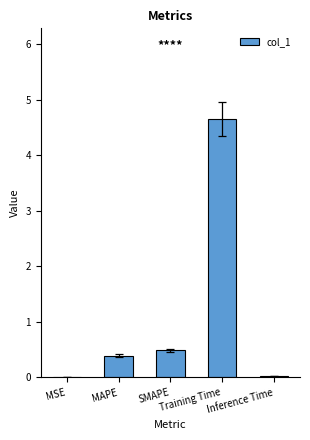

Are the bars horizontal?

No